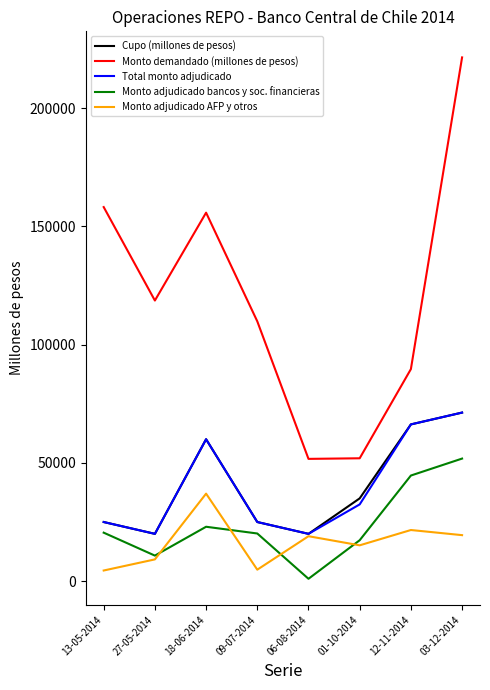

The Cupo (millones de pesos) series shows 20000 at 27-05-2014. True or false?

True